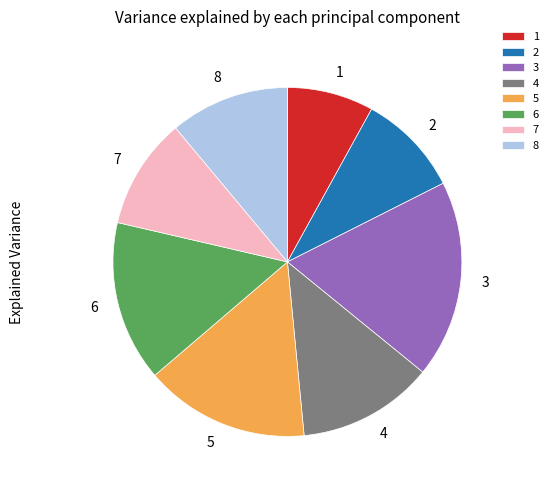

Is it true that 3 is 18% of the pie?

True